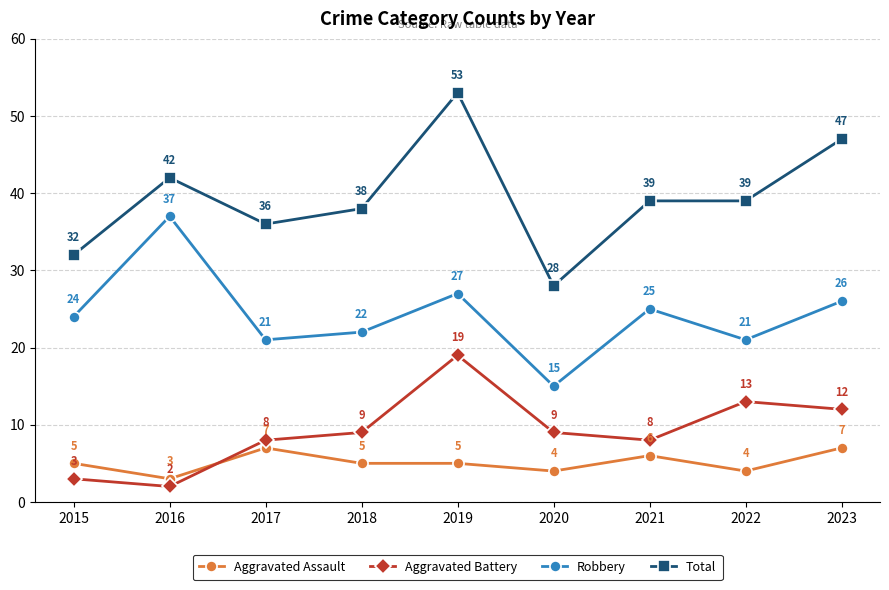

True or false: Total and Aggravated Assault cross at least once.

False